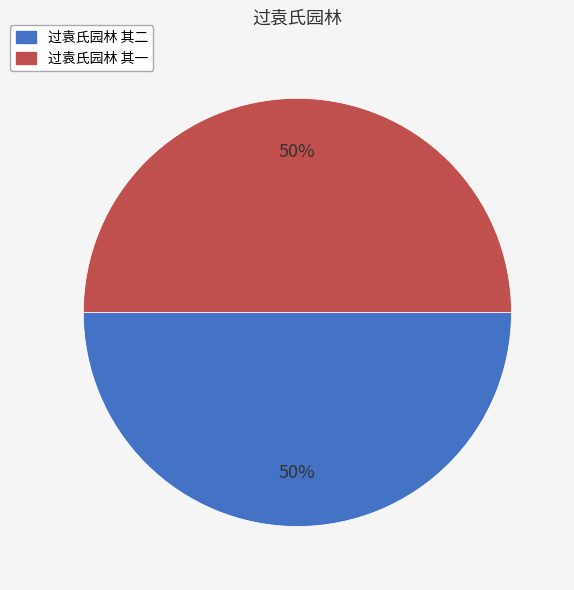

To the nearest percent, what percentage of the pie is 过袁氏园林 其一?

50%